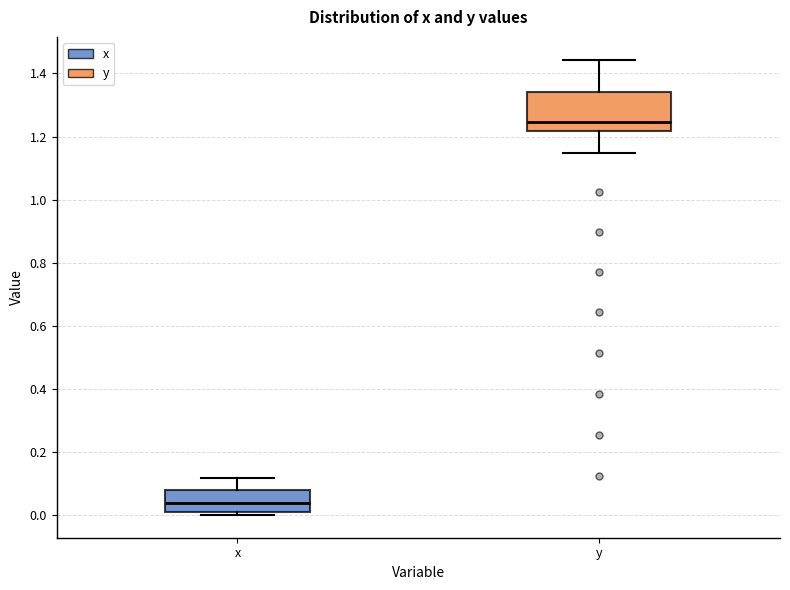

Where does the lower whisker of the box for y end on the y-axis? The values are not printed on the chart, so give them approximately, as read against the axis.

1.14